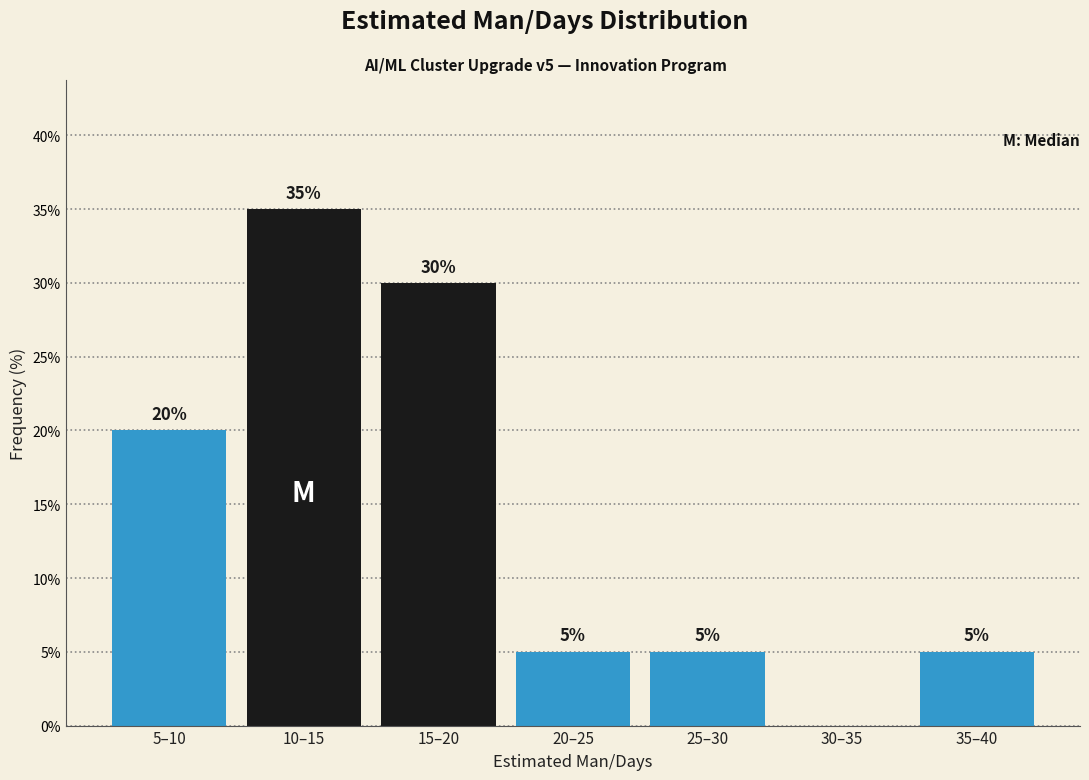

Reading left to right, extract all data points from this chart.

5–10=20	10–15=35	15–20=30	20–25=5	25–30=5	30–35=0	35–40=5